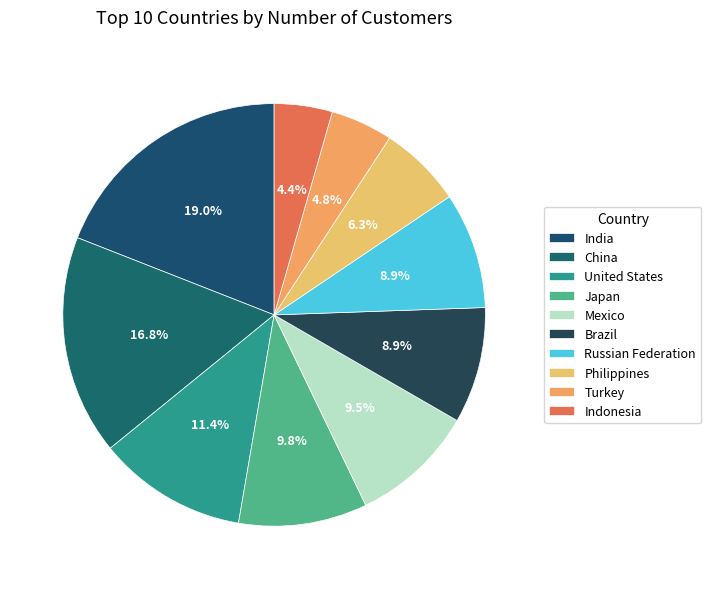

How many segments does this pie chart have?

10